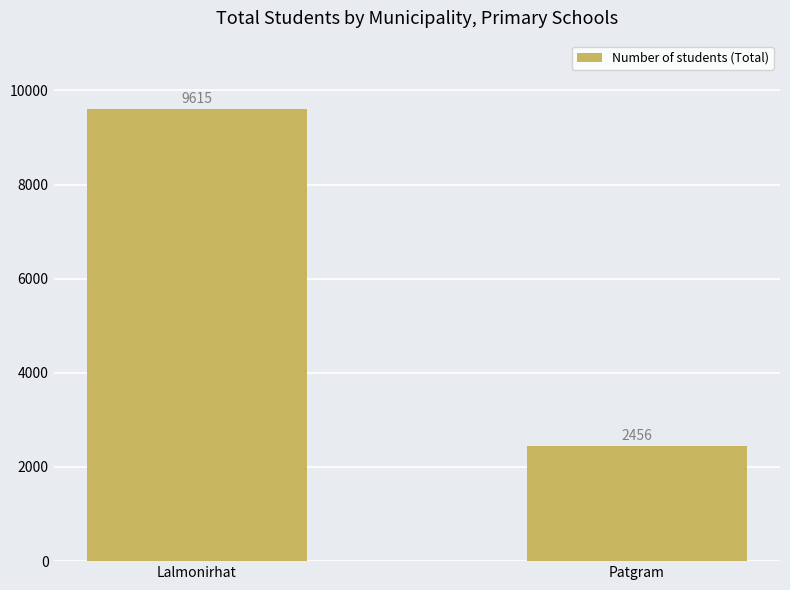

Reading right to left, transcribe all the data shown in this chart.

Patgram=2456	Lalmonirhat=9615